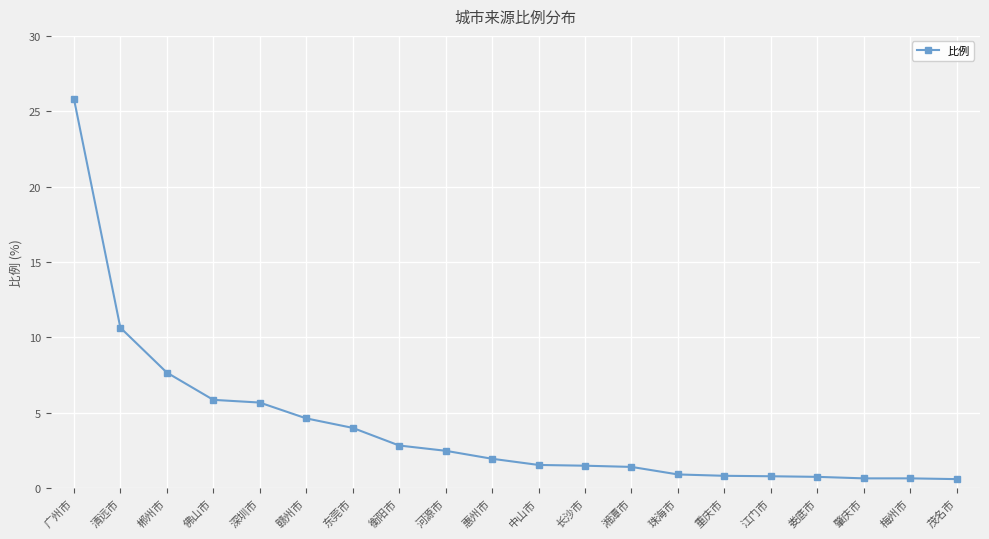

What is the approximate value at 娄底市?

0.7